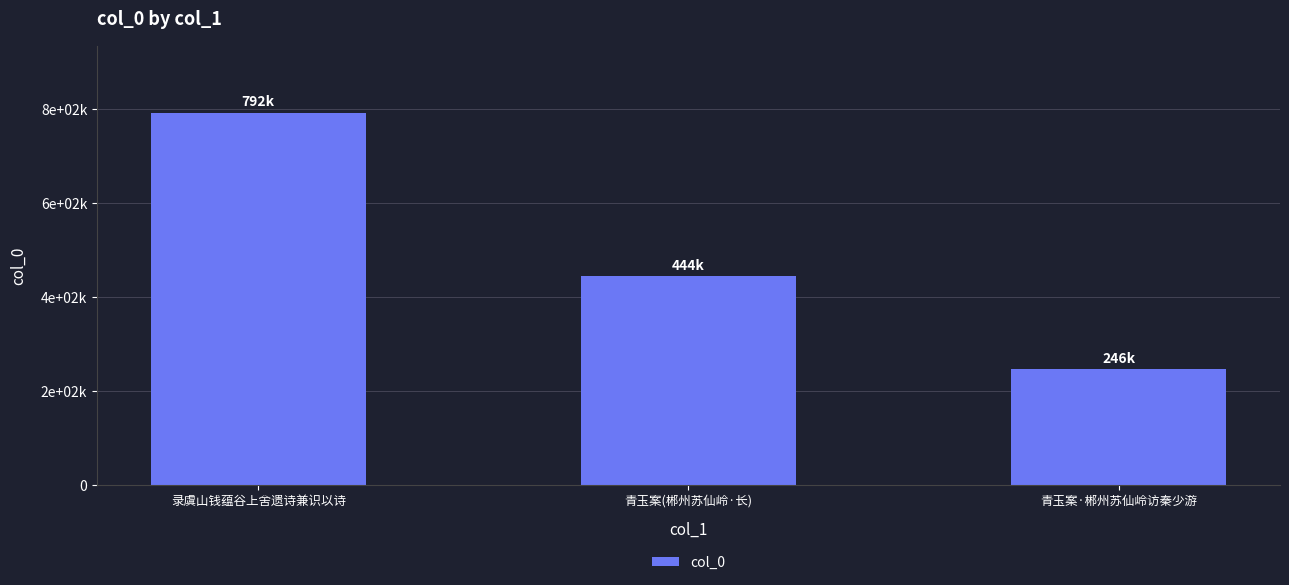

Does the chart contain any negative values?

No